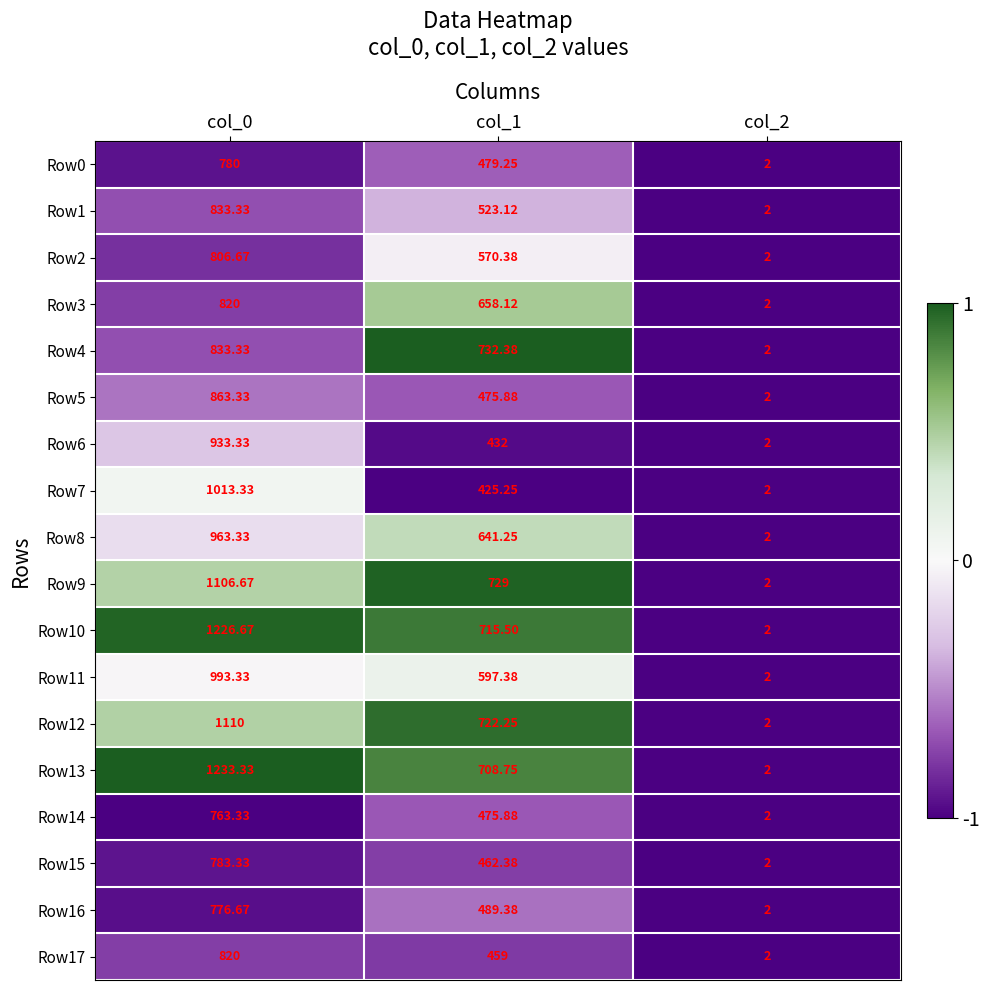

How many series are shown in this chart?

18